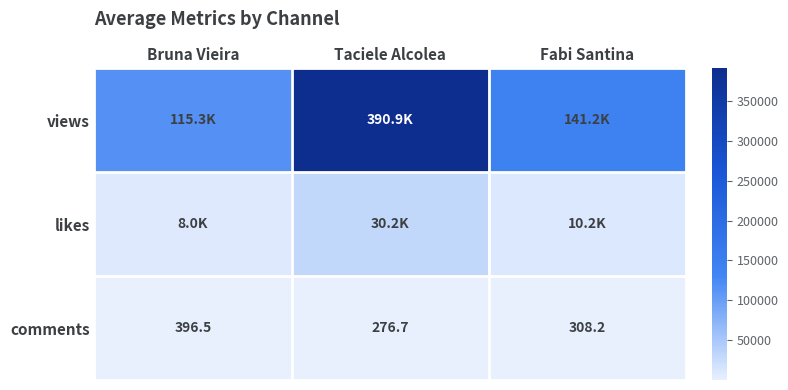

What is the difference between the highest and lowest values at Taciele Alcolea?

390662.5